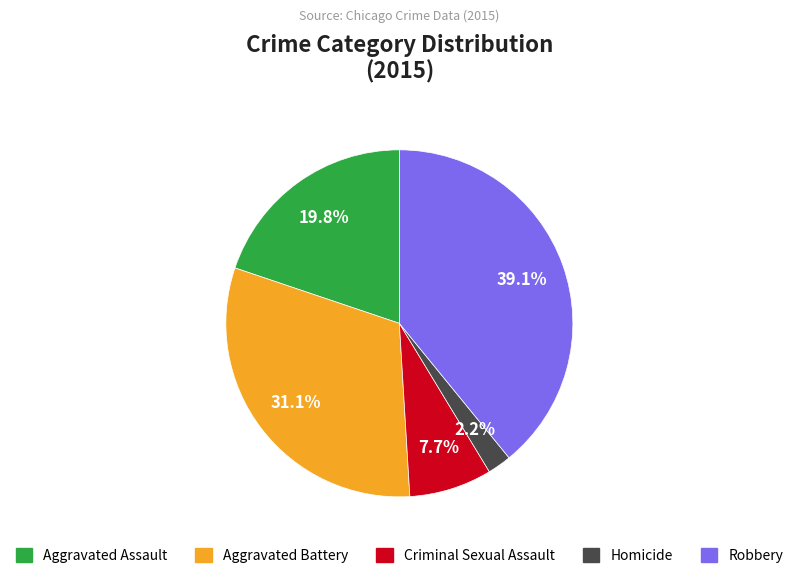

To the nearest percent, what is the difference between the largest and smallest slice percentages?

37%